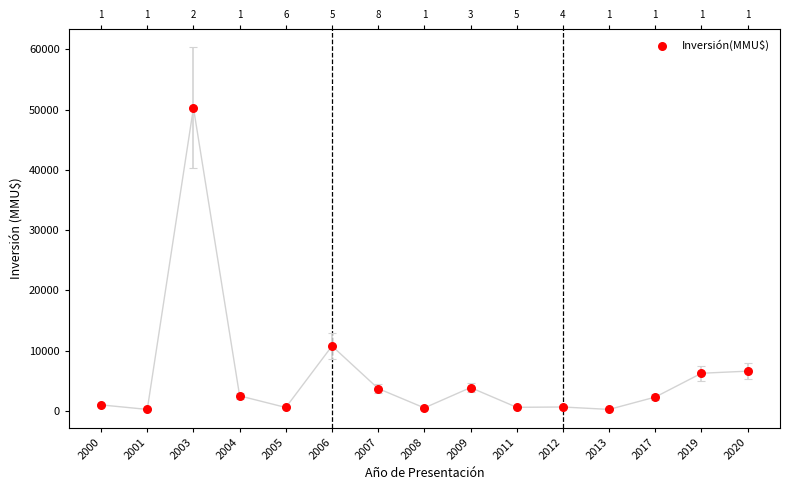

What is the change in value from 2003 to 2017?

-48000